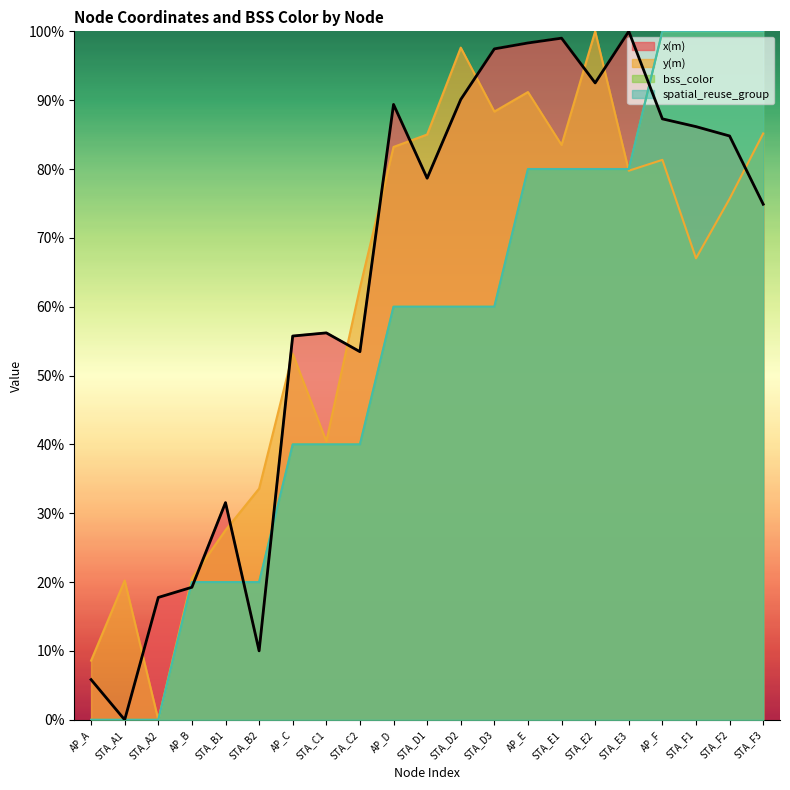

Reading left to right, transcribe all the data shown in this chart.

x(m): AP_A=5.8	STA_A1=0.0	STA_A2=17.8	AP_B=19.3	STA_B1=31.5	STA_B2=10.0	AP_C=55.7	STA_C1=56.2	STA_C2=53.5	AP_D=89.4	STA_D1=78.7	STA_D2=90.1	STA_D3=97.5	AP_E=98.3	STA_E1=99.0	STA_E2=92.5	STA_E3=100.0	AP_F=87.3	STA_F1=86.2	STA_F2=84.8	STA_F3=74.9
y(m): AP_A=8.6	STA_A1=20.2	STA_A2=0.0	AP_B=20.6	STA_B1=27.5	STA_B2=33.6	AP_C=53.2	STA_C1=40.5	STA_C2=62.8	AP_D=83.2	STA_D1=85.0	STA_D2=97.6	STA_D3=88.3	AP_E=91.2	STA_E1=83.5	STA_E2=100.0	STA_E3=79.8	AP_F=81.3	STA_F1=67.0	STA_F2=75.7	STA_F3=85.2
bss_color: AP_A=0.0	STA_A1=0.0	STA_A2=0.0	AP_B=20.0	STA_B1=20.0	STA_B2=20.0	AP_C=40.0	STA_C1=40.0	STA_C2=40.0	AP_D=60.0	STA_D1=60.0	STA_D2=60.0	STA_D3=60.0	AP_E=80.0	STA_E1=80.0	STA_E2=80.0	STA_E3=80.0	AP_F=100.0	STA_F1=100.0	STA_F2=100.0	STA_F3=100.0
spatial_reuse_group: AP_A=0.0	STA_A1=0.0	STA_A2=0.0	AP_B=20.0	STA_B1=20.0	STA_B2=20.0	AP_C=40.0	STA_C1=40.0	STA_C2=40.0	AP_D=60.0	STA_D1=60.0	STA_D2=60.0	STA_D3=60.0	AP_E=80.0	STA_E1=80.0	STA_E2=80.0	STA_E3=80.0	AP_F=100.0	STA_F1=100.0	STA_F2=100.0	STA_F3=100.0